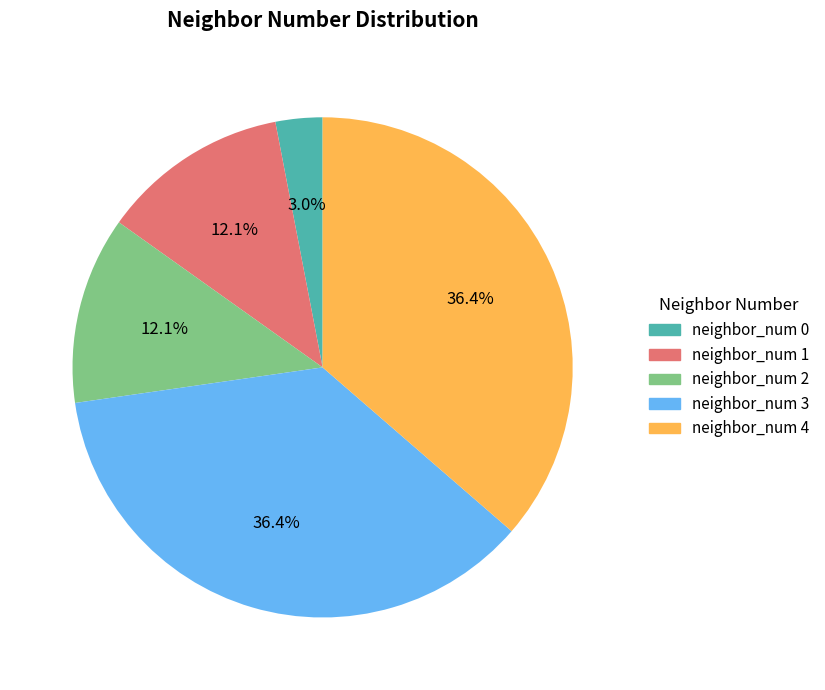

True or false: neighbor_num 2 accounts for 12% of the total.

True